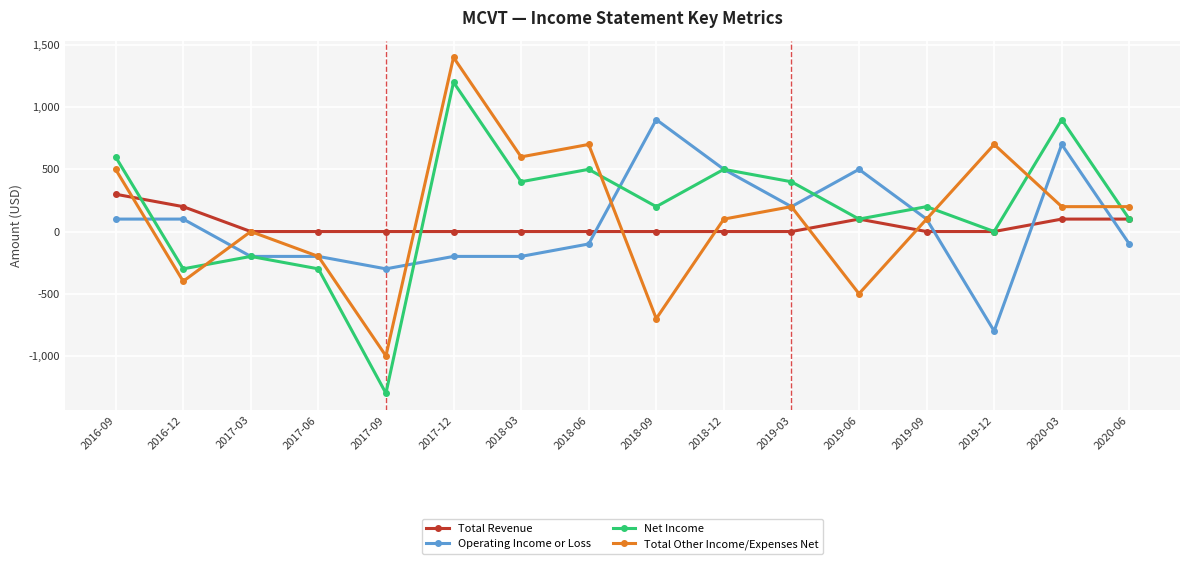

What is the value of the Operating Income or Loss point at the 7th from the left?

-200